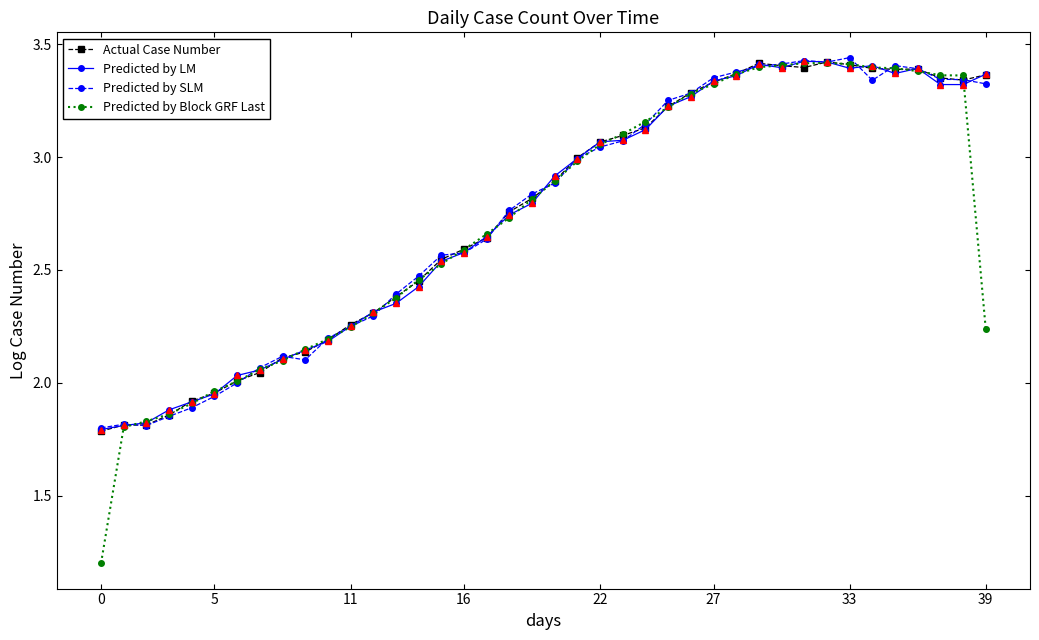

True or false: Predicted by Block GRF Last has more than 0 points higher than both neighbors.

True